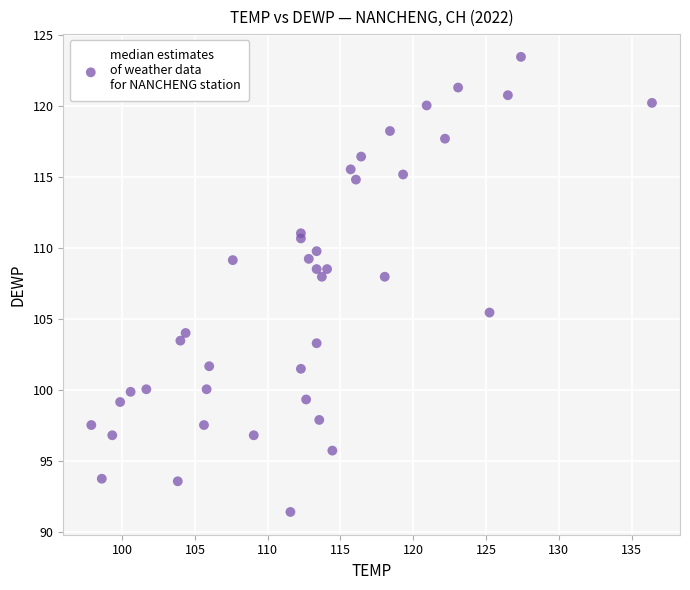

What is the range of X values (max minus min)?

38.5